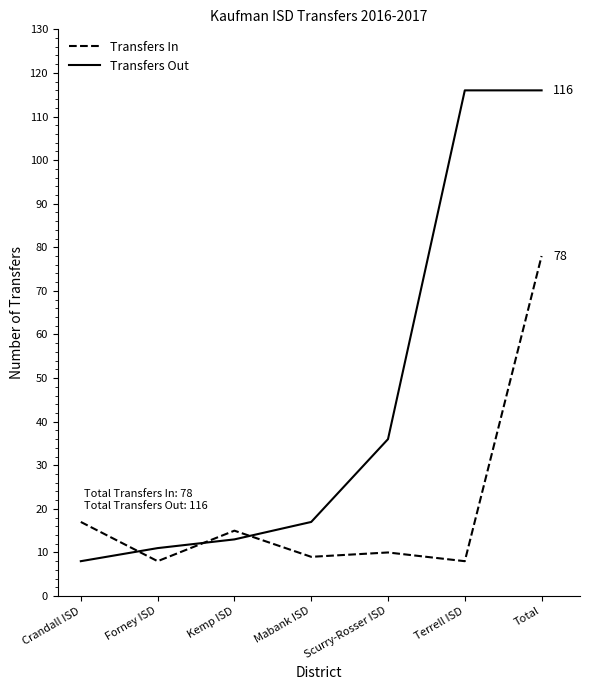

True or false: Transfers Out has a value of 13 at Crandall ISD.

False